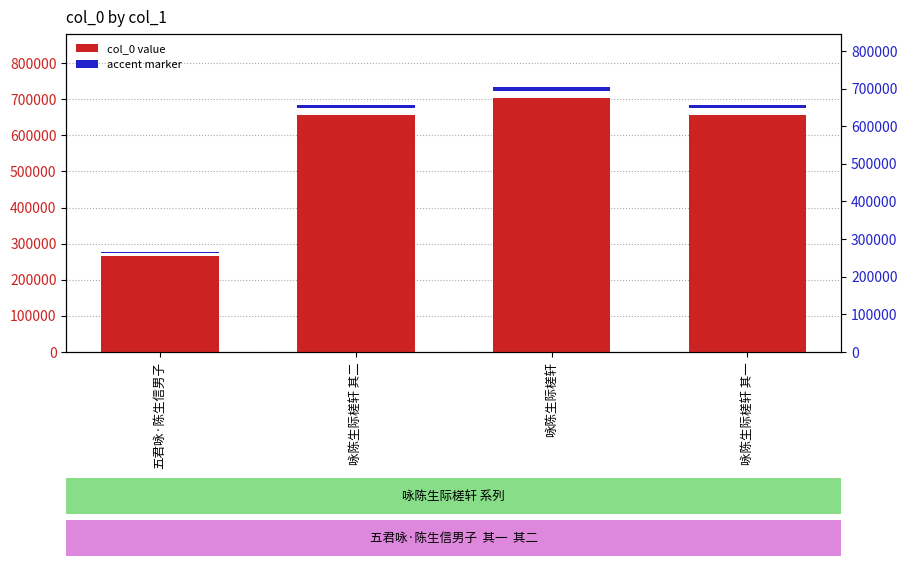

What is the lowest value of the accent series?

3987.3